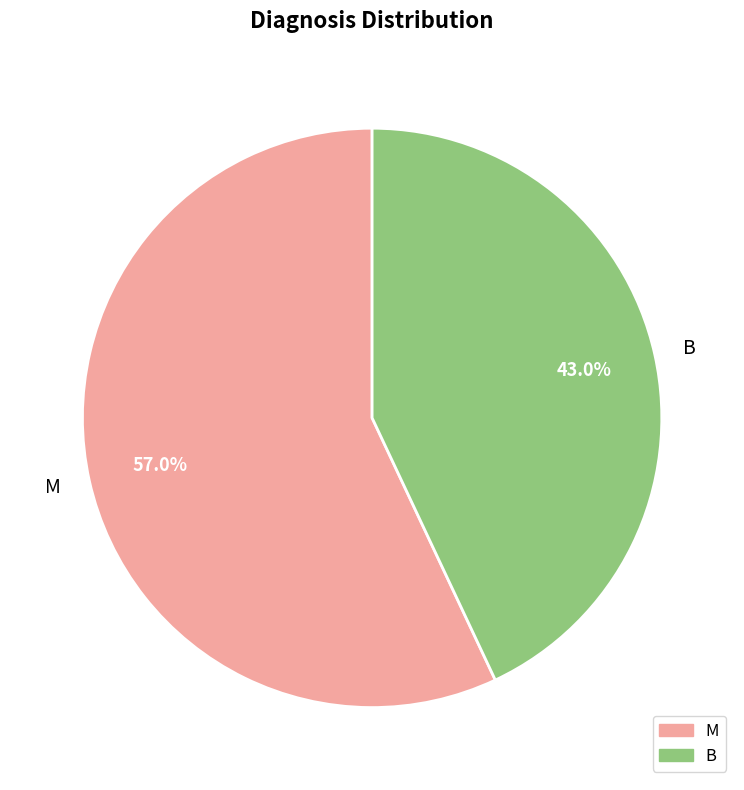

To the nearest percent, what percentage of the pie is B?

43%